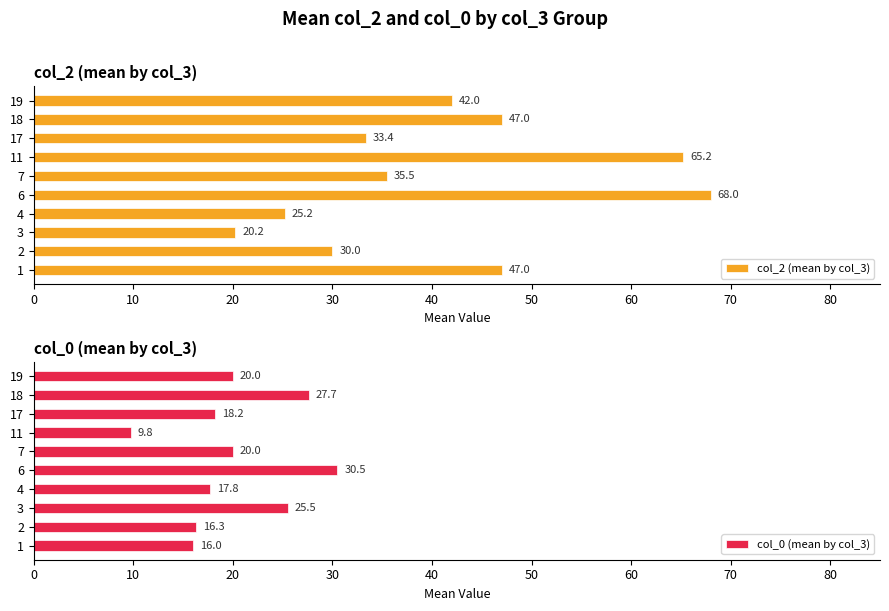

Is it true that col_2 (mean by col_3) equals 20.2 at 3?

True